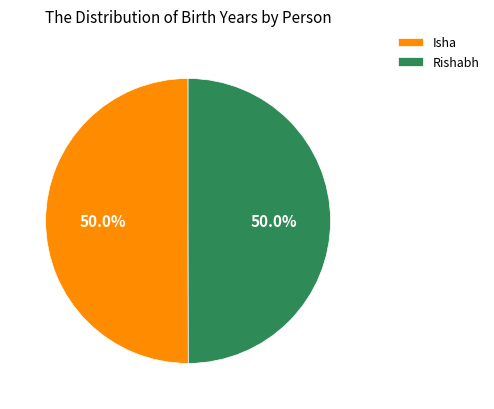

To the nearest percent, what portion does Isha represent?

50%